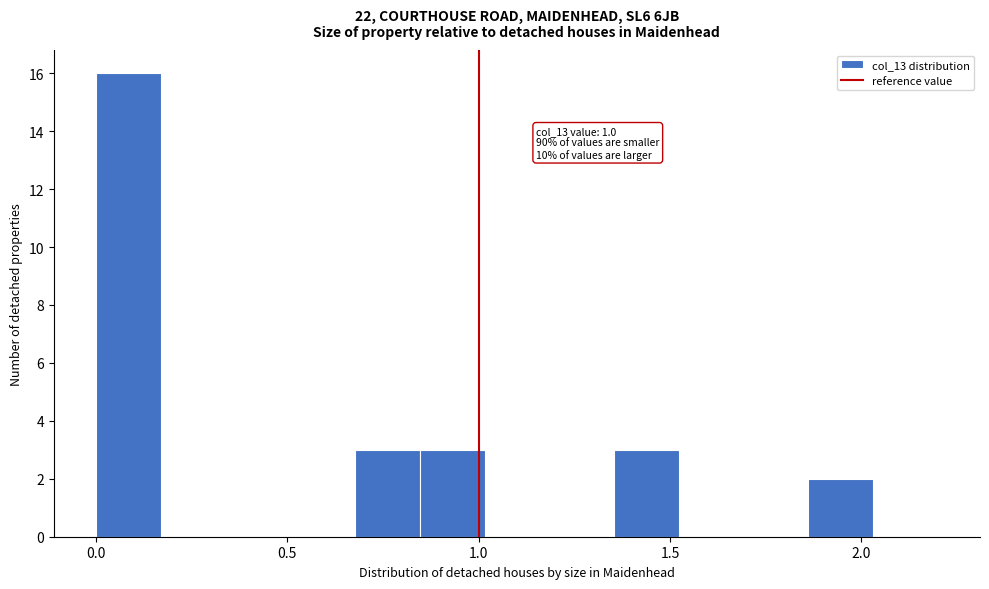

Around what value on the x-axis is the tallest bar? Give the approximate position of its centre, as read against the axis.

0.10